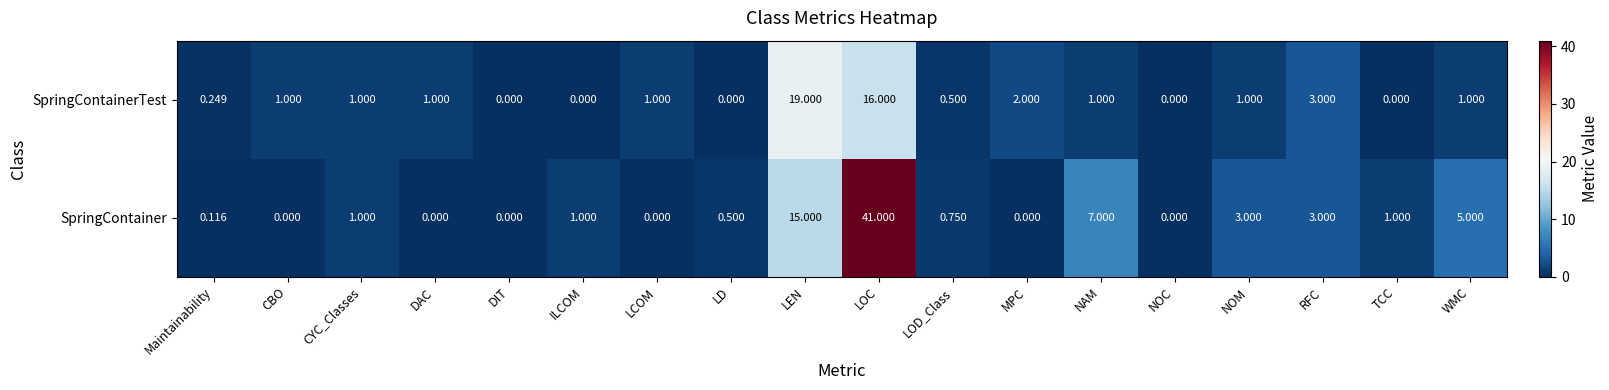

How many positive values does the SpringContainer series have?

12